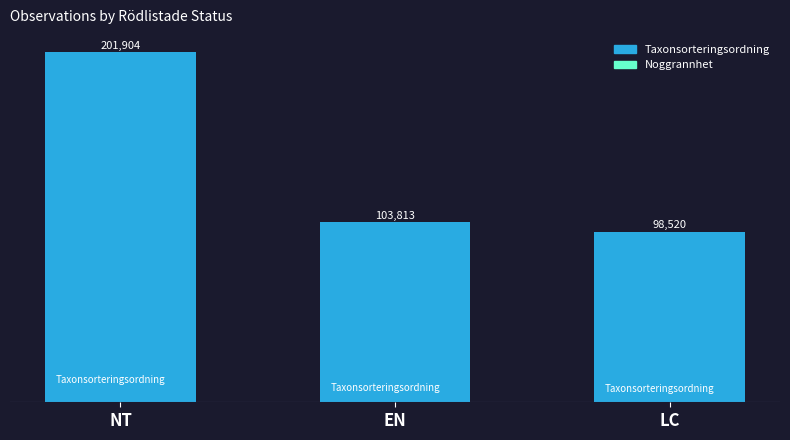

At which category is the sum across all series the highest?

NT